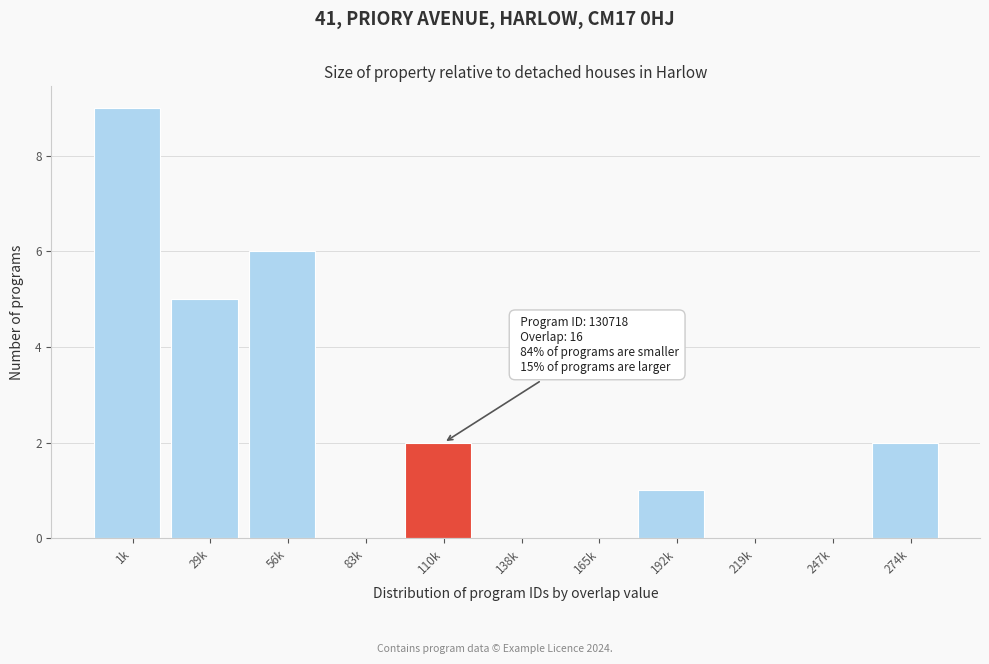

Reading left to right, list all the values displayed in this chart.

1k=9	29k=5	56k=6	83k=0	110k=2	138k=0	165k=0	192k=1	219k=0	247k=0	274k=2